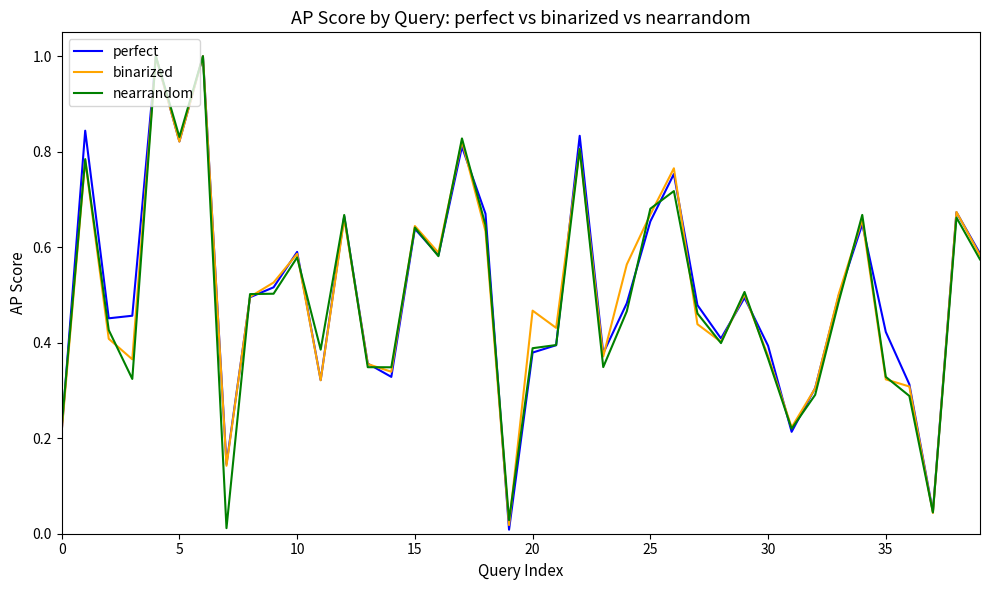

How many interior local peaks does the nearrandom series have?

12